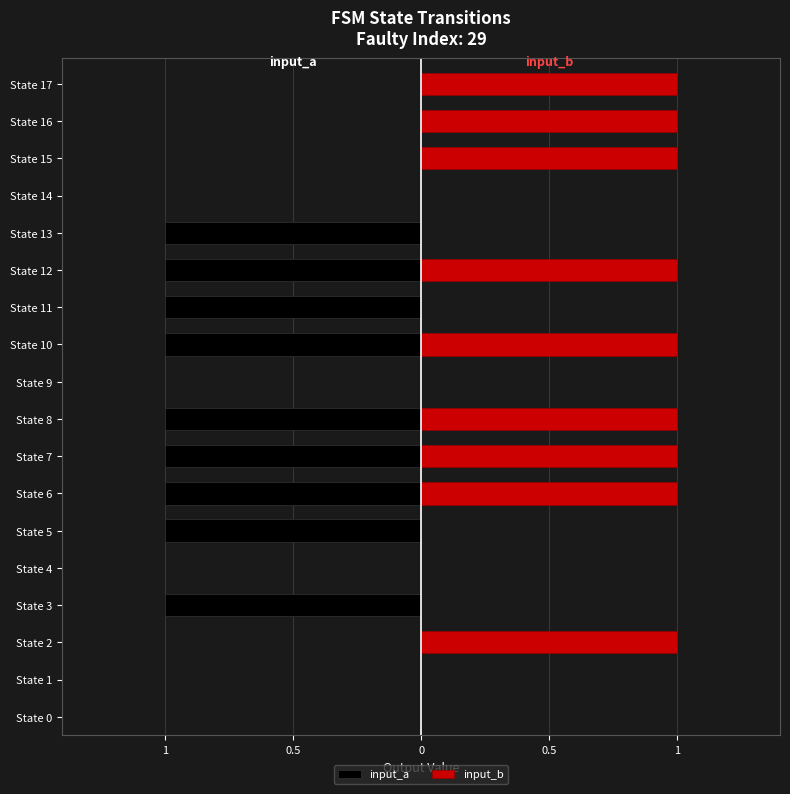

How many values in input_b are above zero?

9